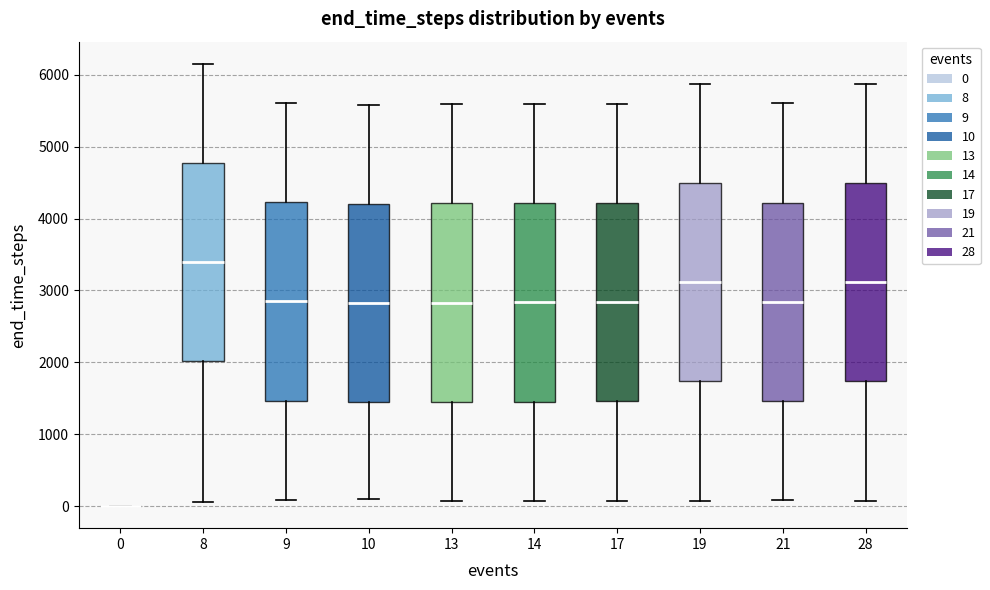

Reading left to right, transcribe this box plot: for each box, give where its median line is, the range the box spans, and where its two whiskers end, as read against the y-axis. The values are not printed on the chart, so give them approximately, as read against the axis.

0: box collapsed to a line at 0, whiskers 0 to 0
8: median 3400, box 2000 to 4800, whiskers 100 to 6200
9: median 2800, box 1500 to 4200, whiskers 100 to 5600
10: median 2800, box 1400 to 4200, whiskers 100 to 5600
13: median 2800, box 1400 to 4200, whiskers 100 to 5600
14: median 2800, box 1500 to 4200, whiskers 100 to 5600
17: median 2800, box 1500 to 4200, whiskers 100 to 5600
19: median 3100, box 1700 to 4500, whiskers 100 to 5900
21: median 2800, box 1500 to 4200, whiskers 100 to 5600
28: median 3100, box 1700 to 4500, whiskers 100 to 5900